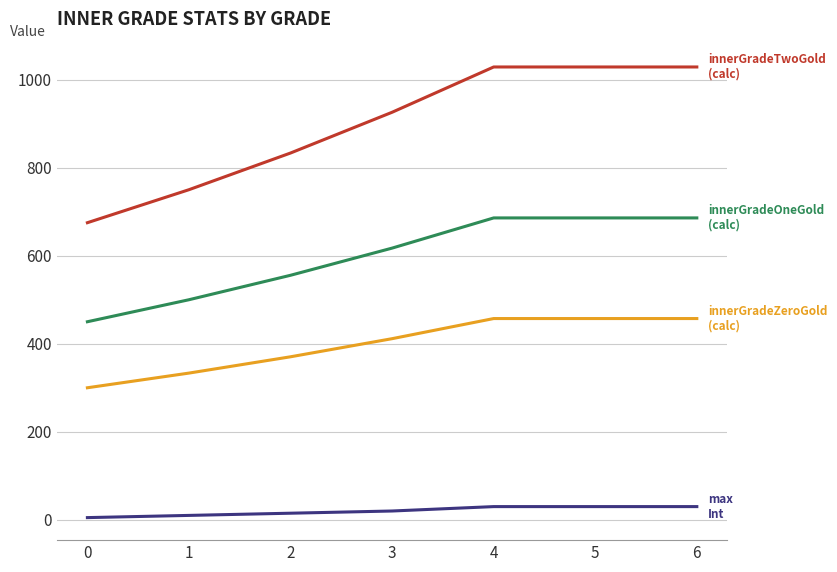

What is the spread (max minus min) of values at 6?

998.8